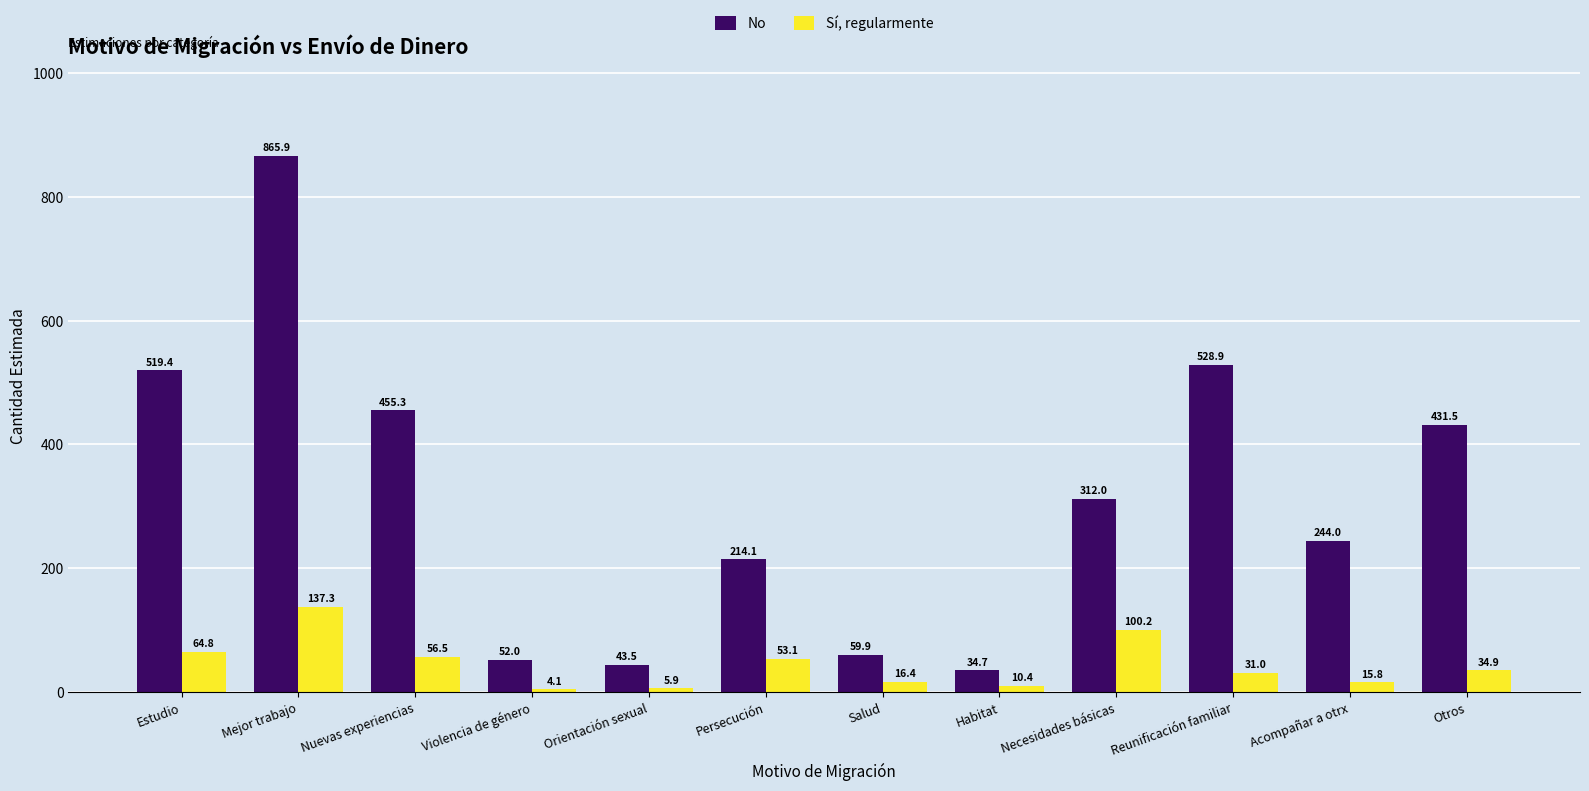

The Sí, regularmente series shows 50.2 at Mejor trabajo. True or false?

False